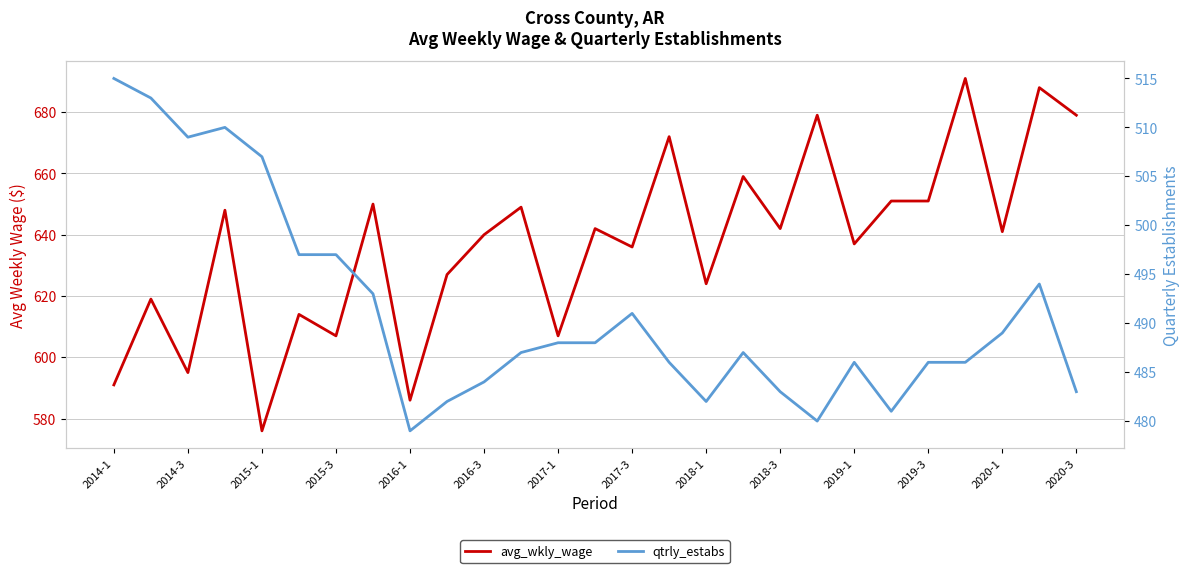

Is the value of avg_wkly_wage at 2018-1 greater than the value of qtrly_estabs at 2015-1?

Yes